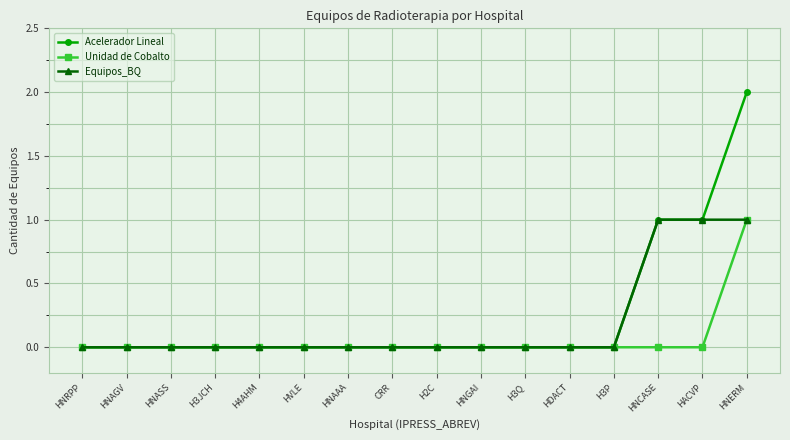

Reading left to right, extract all data points from this chart.

Acelerador Lineal: HNRPP=0	HNAGV=0	HNASS=0	H3JCH=0	H4AHM=0	HVLE=0	HNAAA=0	CRR=0	H2C=0	HNGAI=0	H3Q=0	HDACT=0	H3P=0	HNCASE=1	HACVP=1	HNERM=2
Unidad de Cobalto: HNRPP=0	HNAGV=0	HNASS=0	H3JCH=0	H4AHM=0	HVLE=0	HNAAA=0	CRR=0	H2C=0	HNGAI=0	H3Q=0	HDACT=0	H3P=0	HNCASE=0	HACVP=0	HNERM=1
Equipos_BQ: HNRPP=0	HNAGV=0	HNASS=0	H3JCH=0	H4AHM=0	HVLE=0	HNAAA=0	CRR=0	H2C=0	HNGAI=0	H3Q=0	HDACT=0	H3P=0	HNCASE=1	HACVP=1	HNERM=1